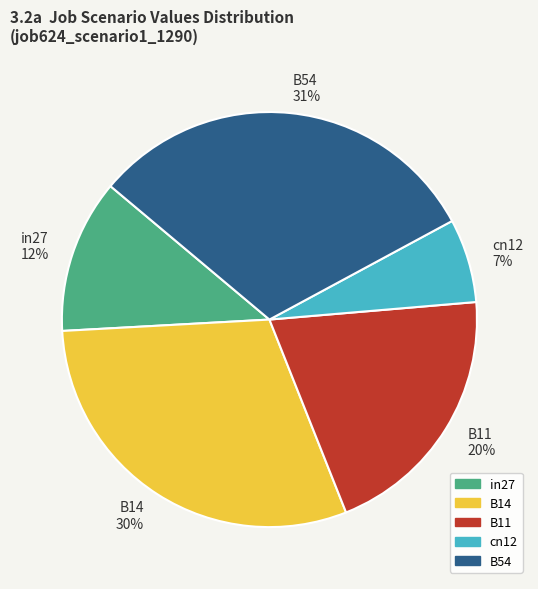

Is there any slice that represents more than half of the pie?

No